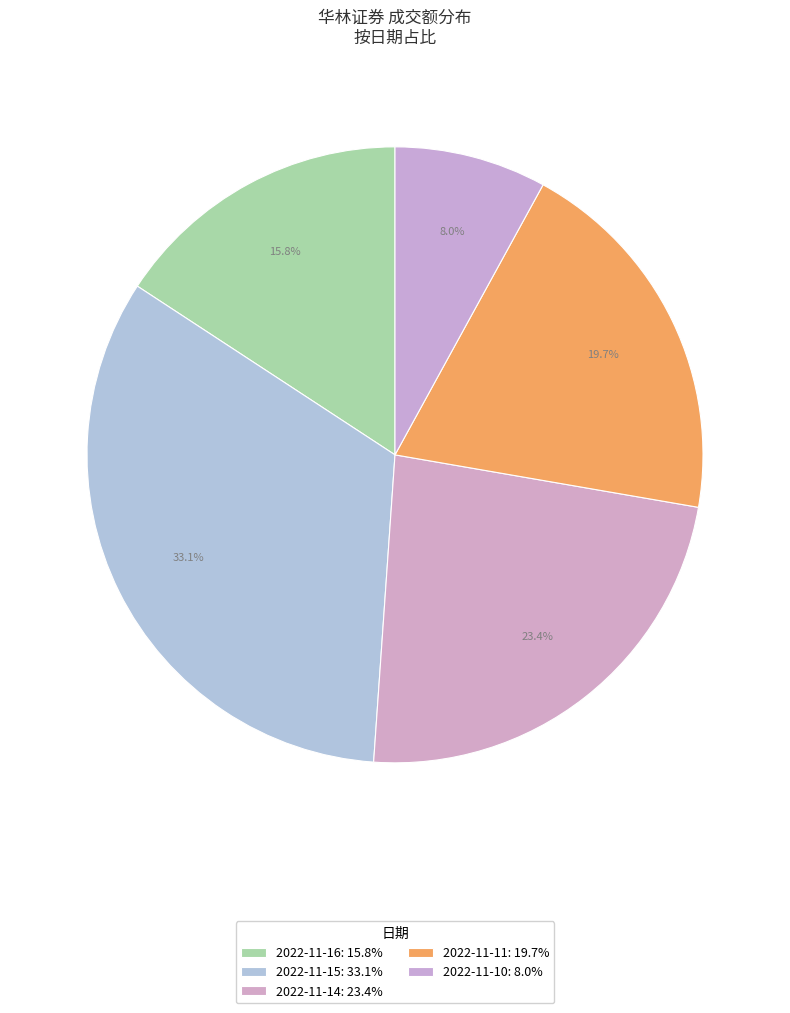

Between 2022-11-16 and 2022-11-15, which is larger?

2022-11-15